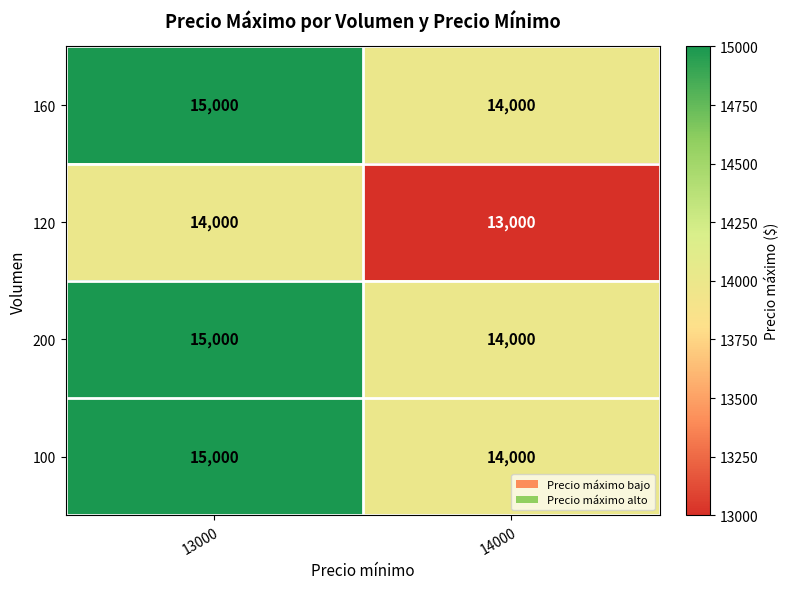

List the labels in order of 120 value, smallest first.

14000, 13000